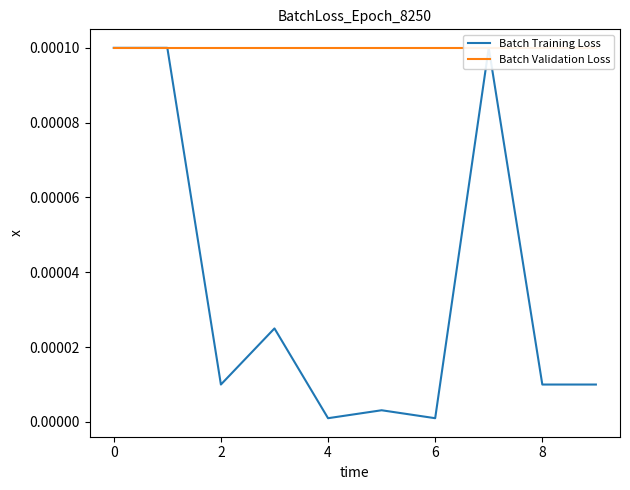

Count the number of data series in this chart.

2